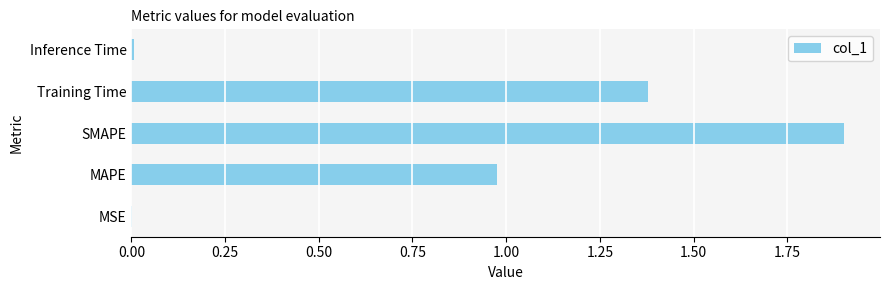

What is the change in value from MAPE to SMAPE?

+0.9